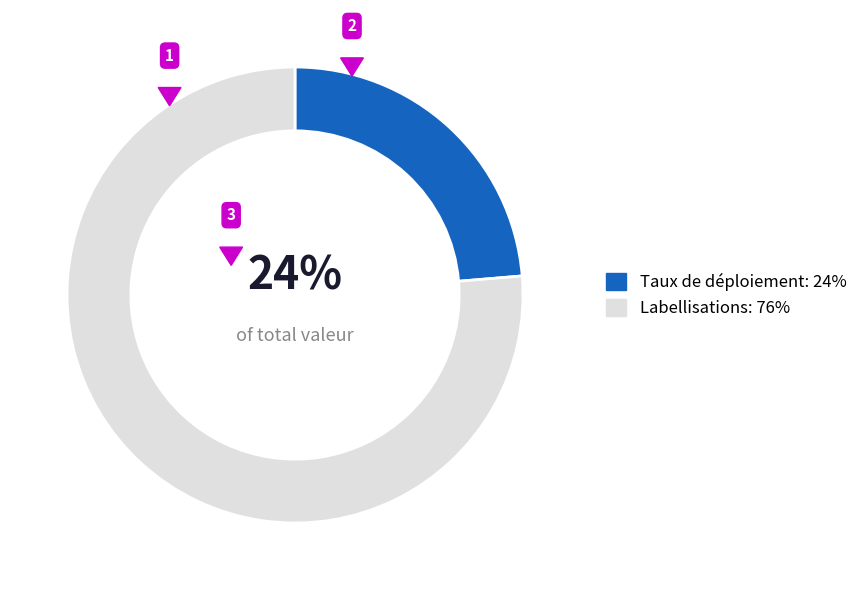

Is the sum of Nombre de labellisations France Services and Taux de déploiement de la fibre greater than half?

Yes